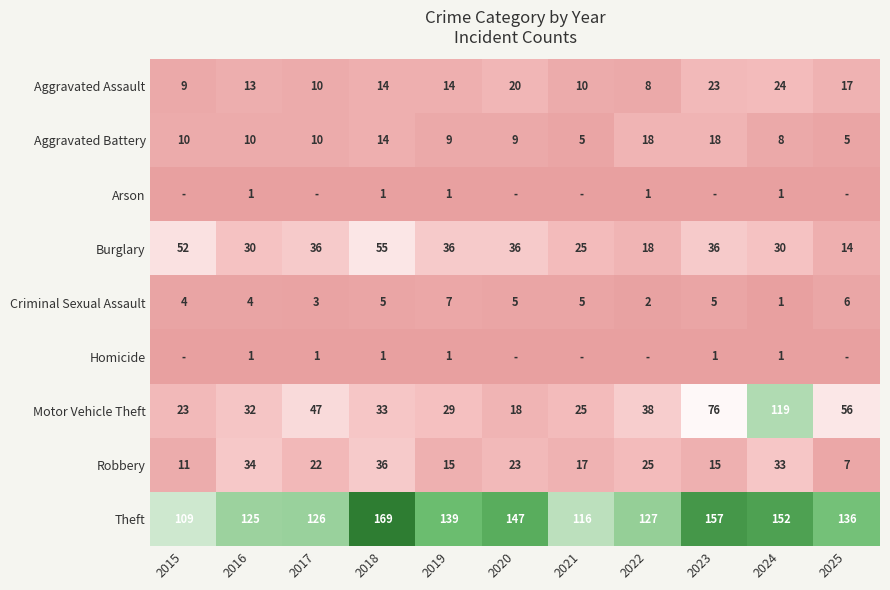

True or false: Burglary has a value of 36 at 2023.

True